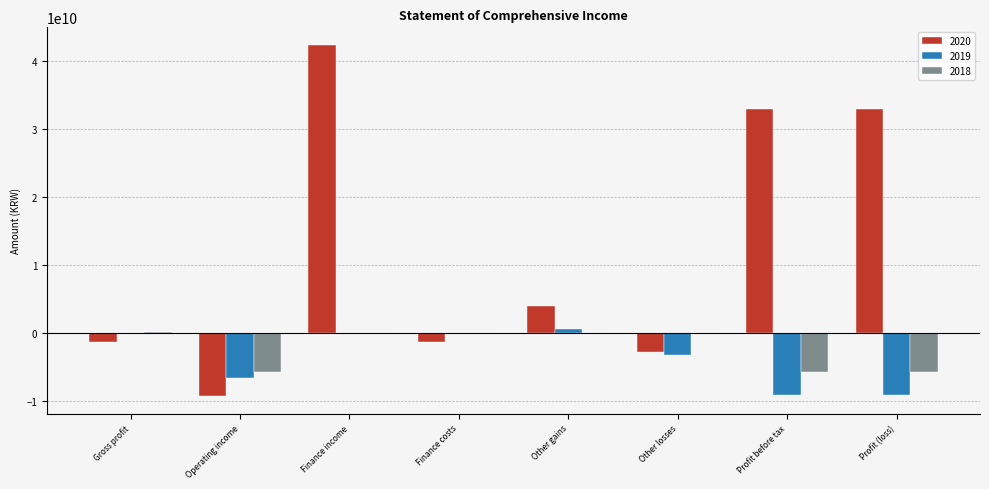

How many groups of bars are there?

8